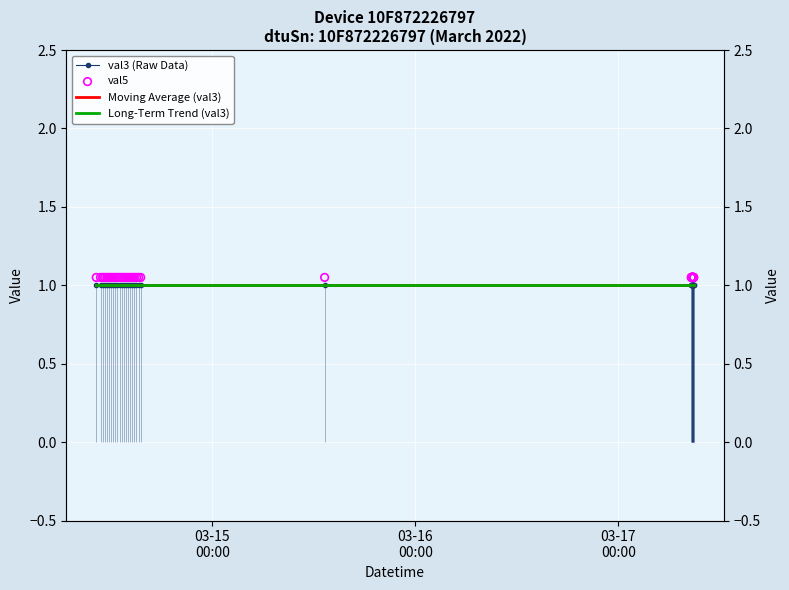

Which series has the widest spread of Y values?

Long-Term Trend (val3)